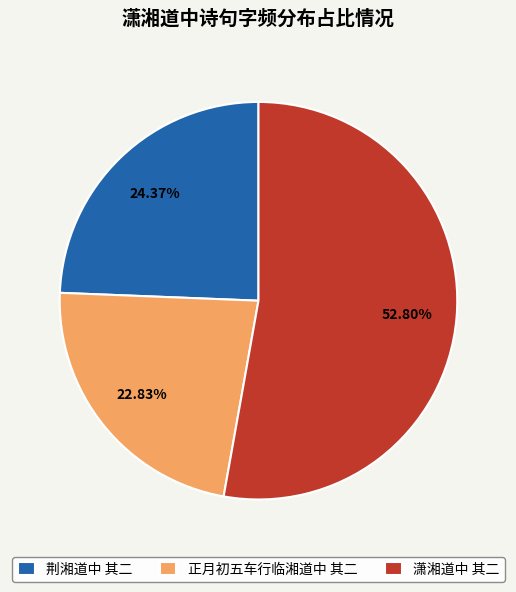

Is it true that 荆湘道中 其二 is 24% of the pie?

True